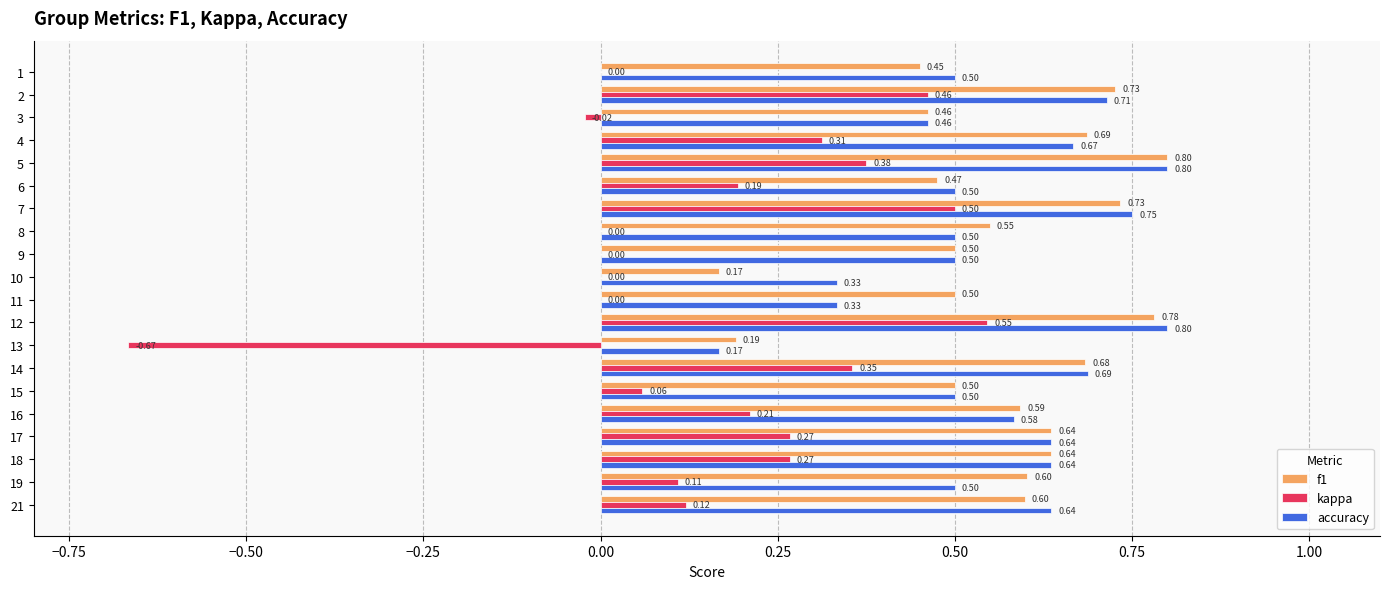

What is the maximum value shown in the chart?

0.8